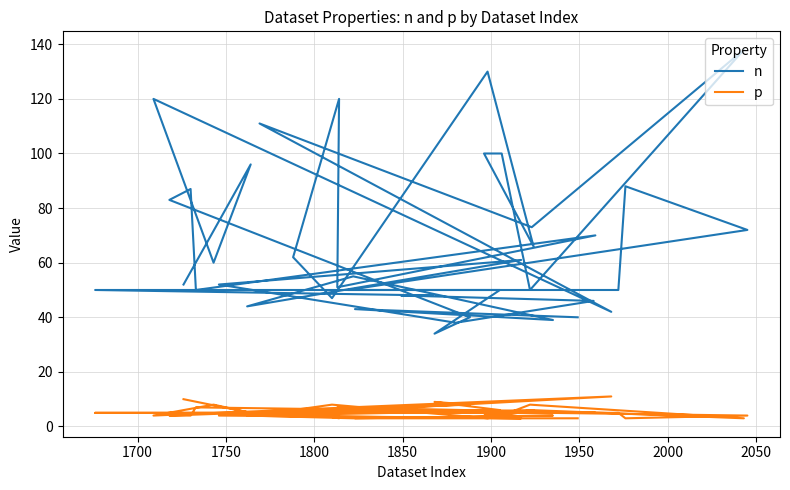

Does the chart display data point markers on the line(s)?

No